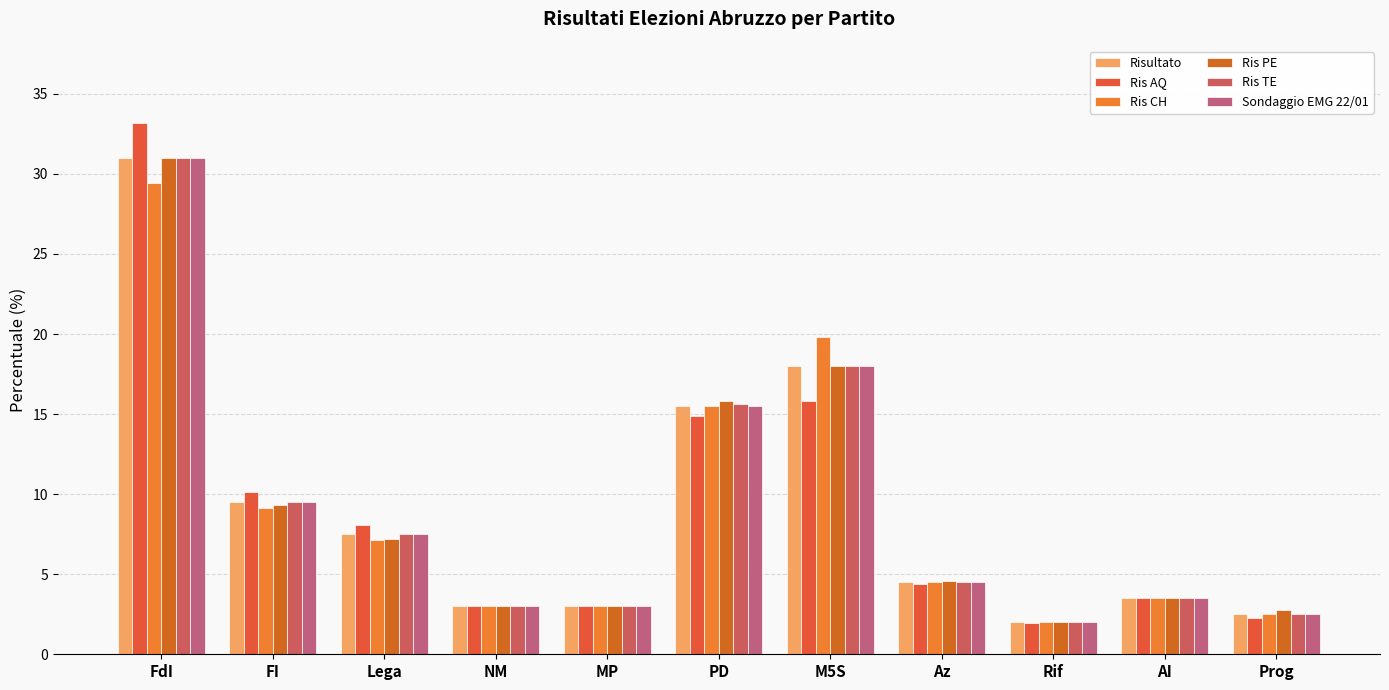

What is the value of the Ris AQ bar at the 1st from the left?

33.2